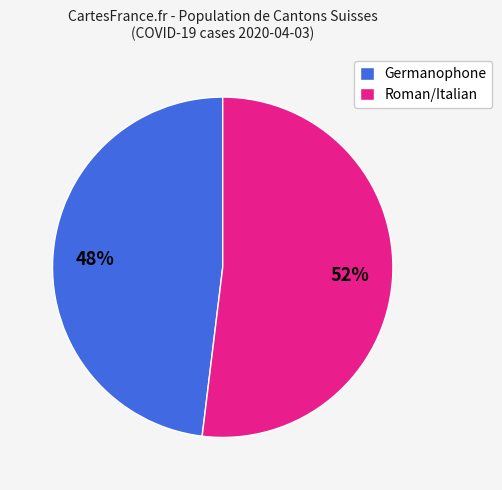

To the nearest percent, what percentage of the pie is Germanophone?

48%